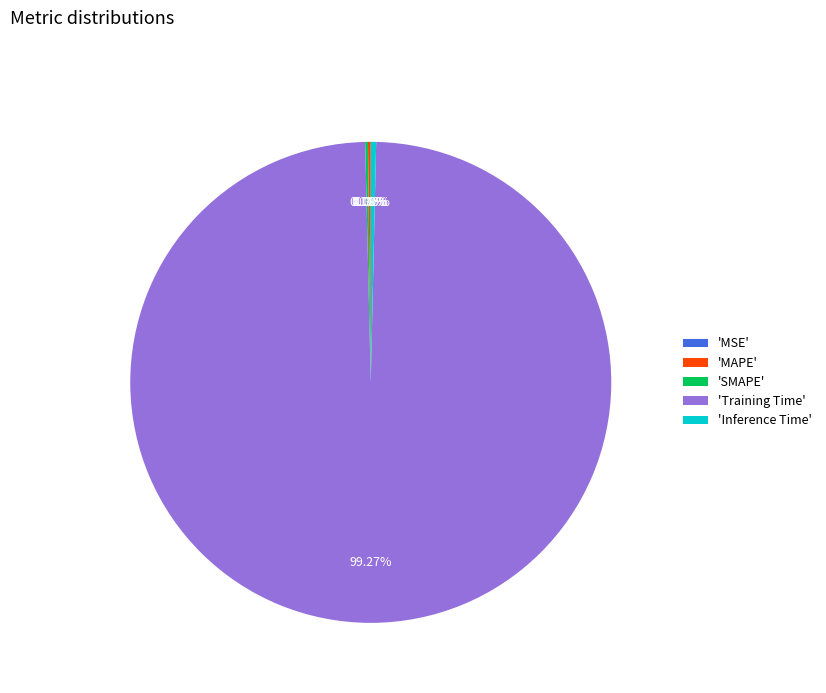

What is the largest slice in the pie chart?

'Training Time'